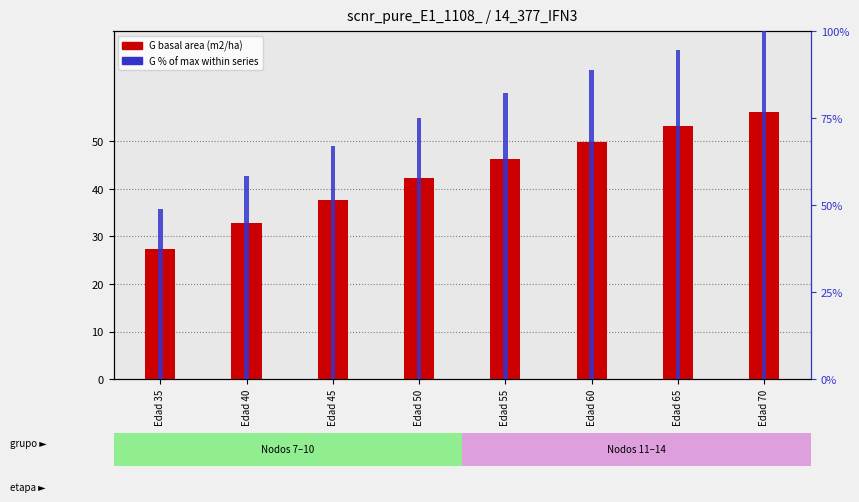

What is the difference between the maximum and second lowest values in the G (m2/ha) series?

23.4